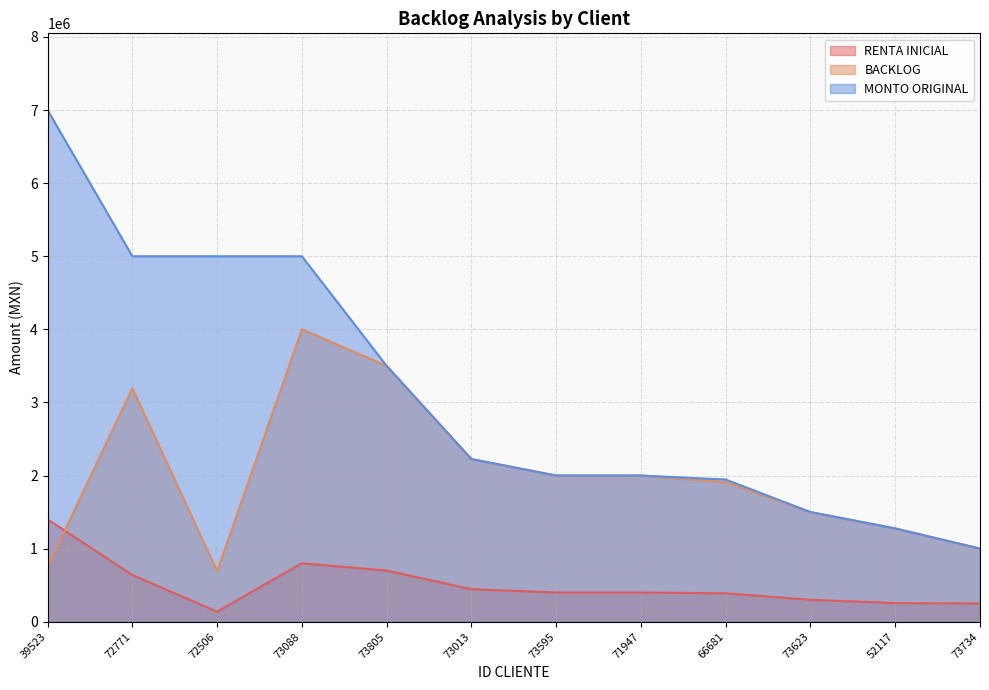

True or false: MONTO ORIGINAL and BACKLOG intersect in this chart.

False